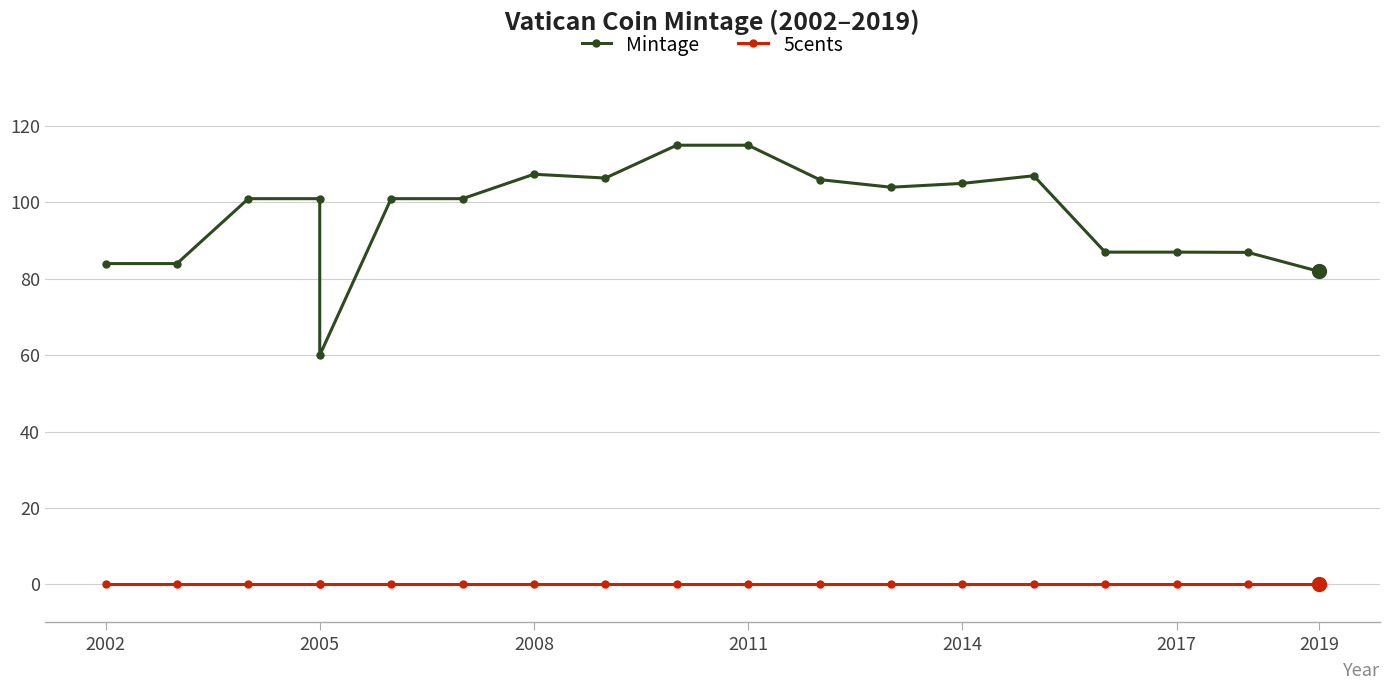

How many categories are shown in the chart?

19